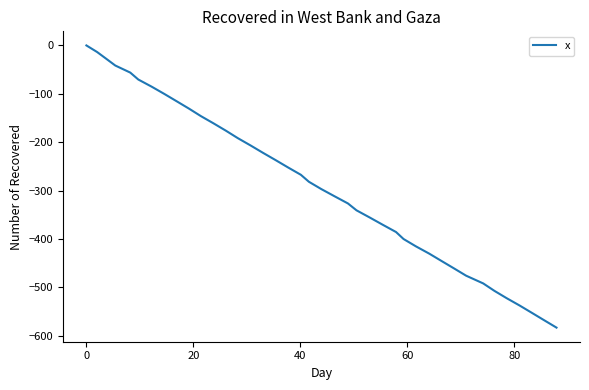

What is the smallest value displayed?

-583.1